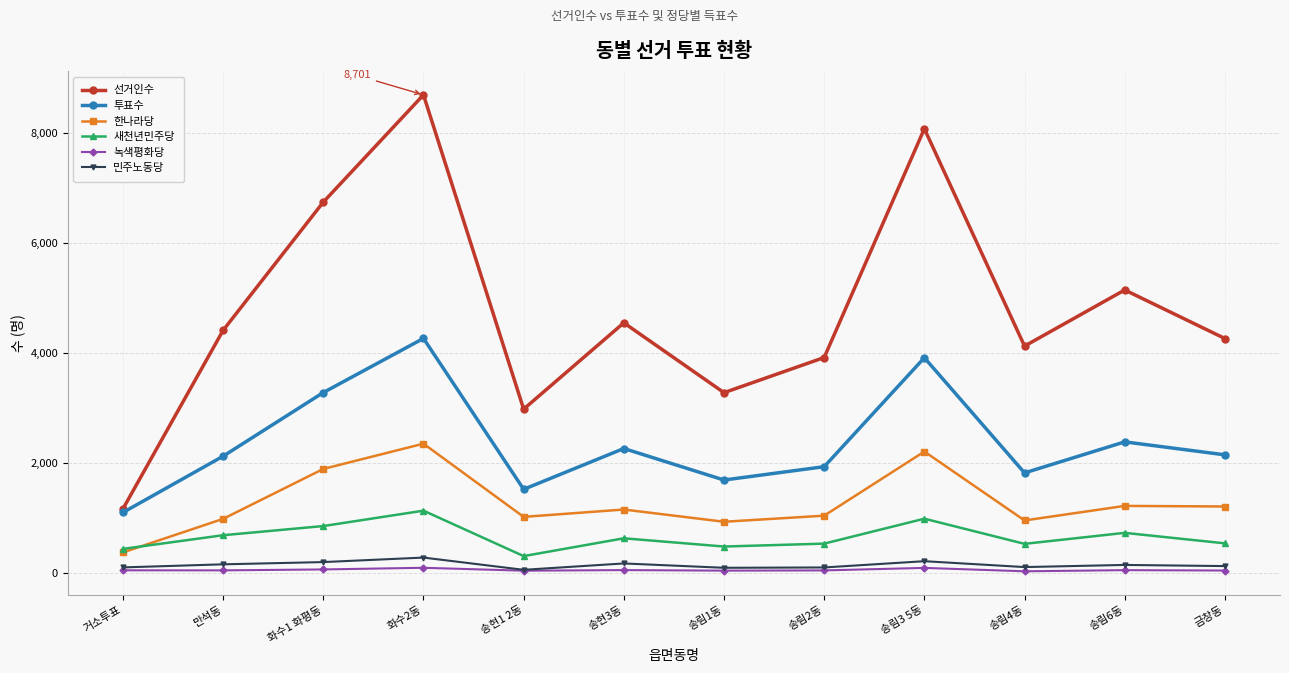

Is it true that 선거인수 equals 1999 at 송림3 5동?

False